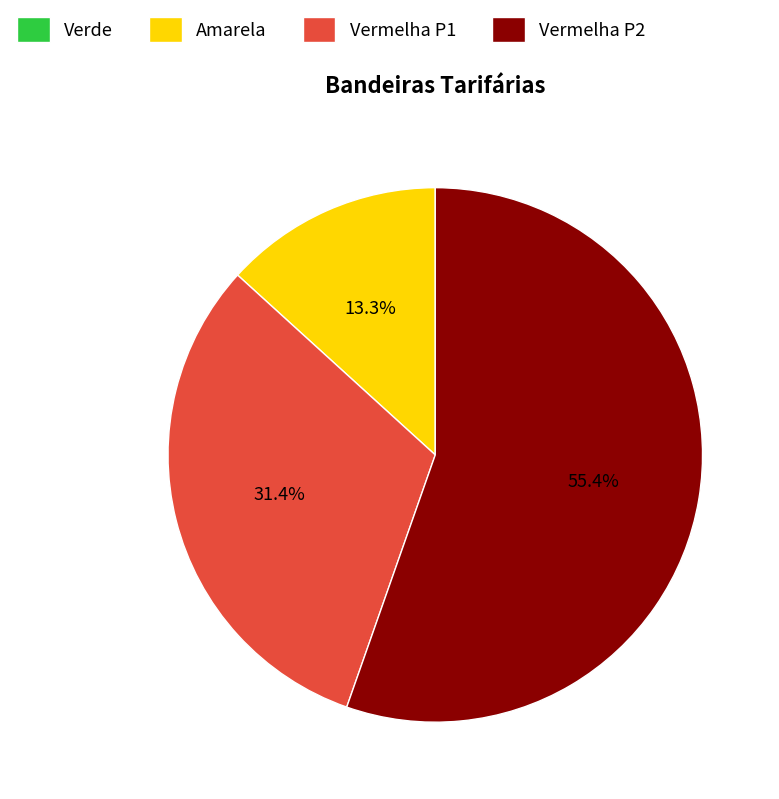

Which slice is the largest?

Vermelha P2